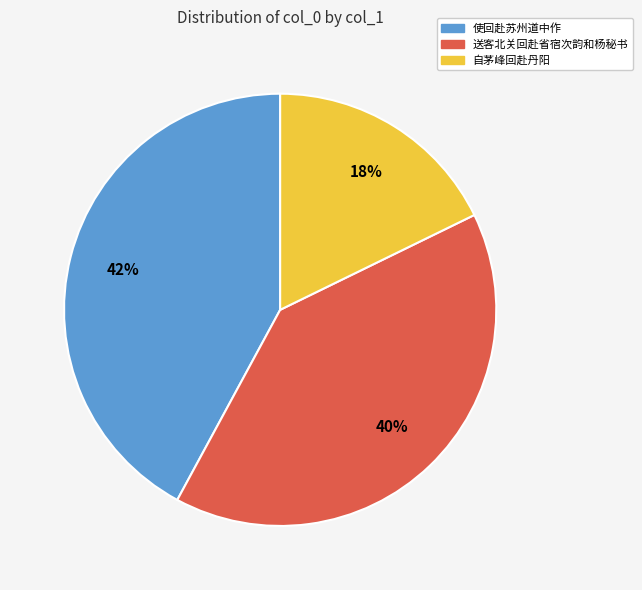

What is the smallest slice in the pie chart?

自茅峰回赴丹阳